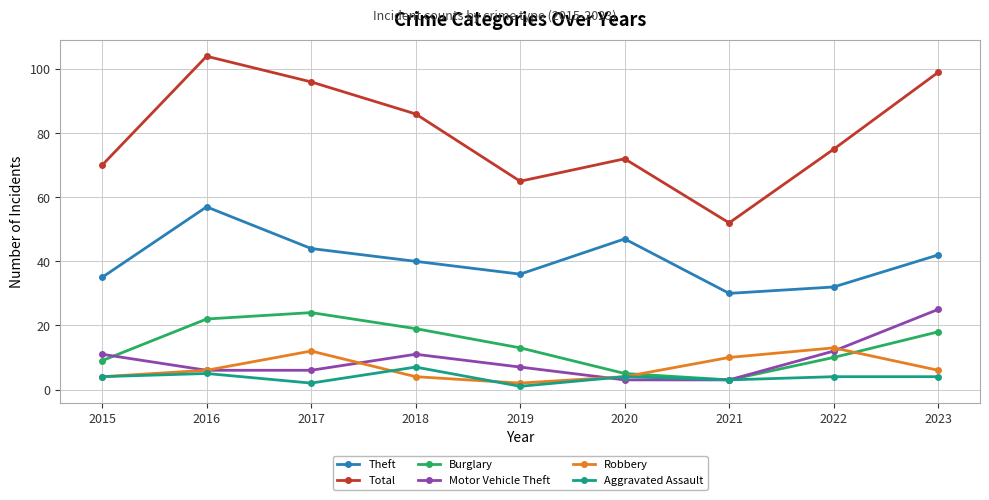

Is it true that Total equals 65 at 2019?

True